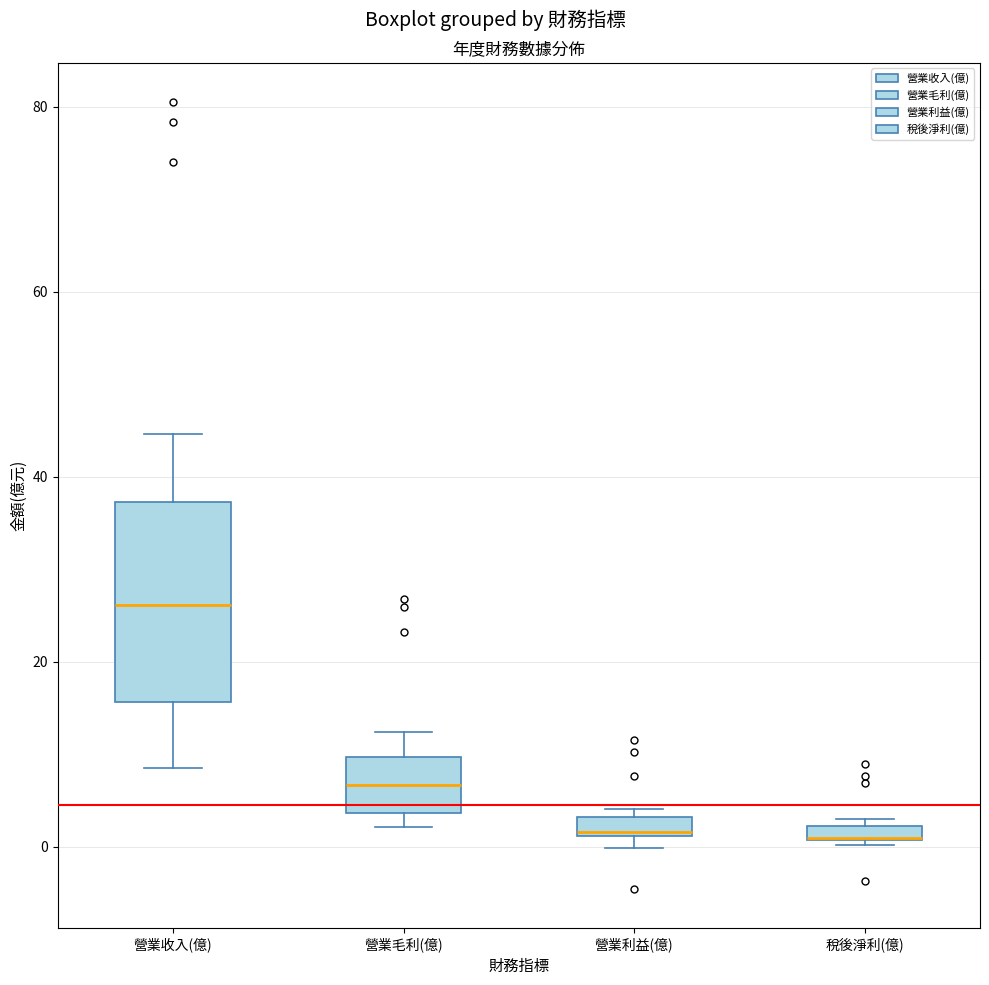

Comparing the boxes themselves (not the whiskers), which one is the tallest?

營業收入(億)